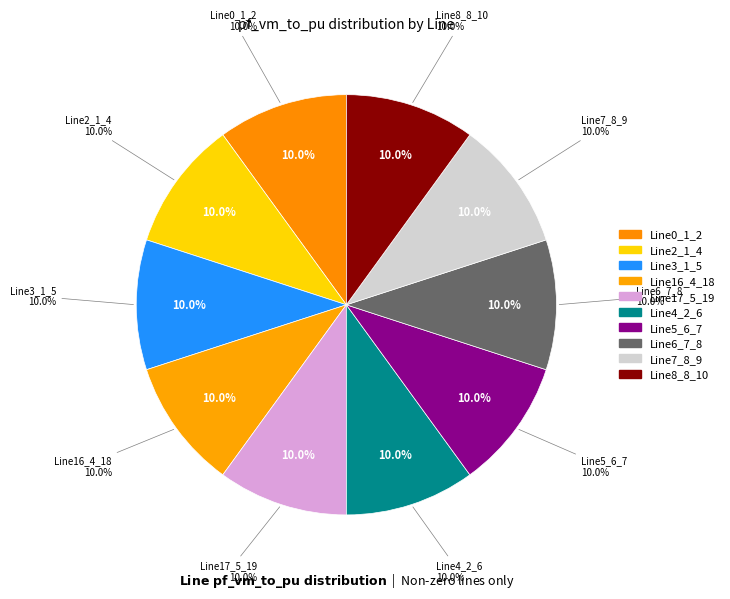

To the nearest percent, what portion does Line5_6_7 represent?

10%